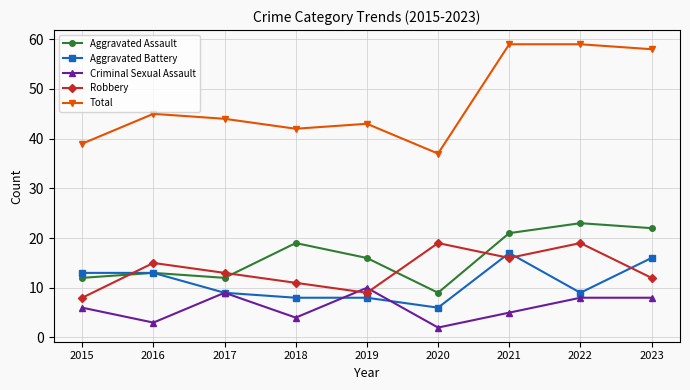

Between which two adjacent categories do Robbery and Aggravated Assault first intersect?

2015 and 2016